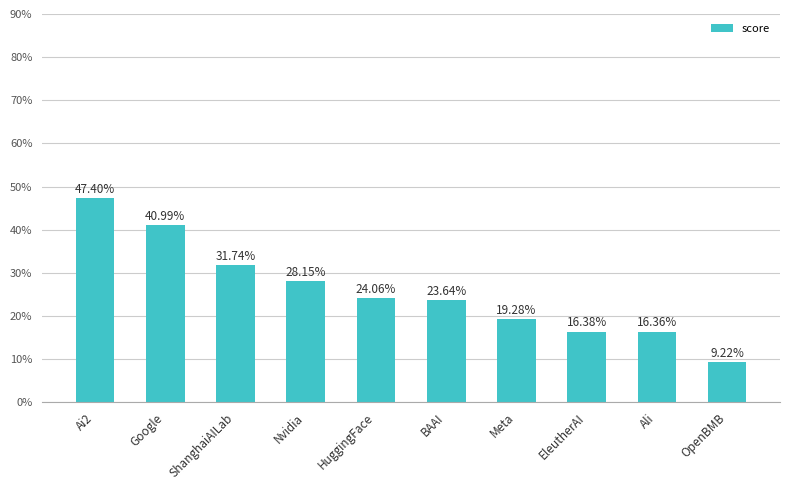

Does the chart contain any negative values?

No